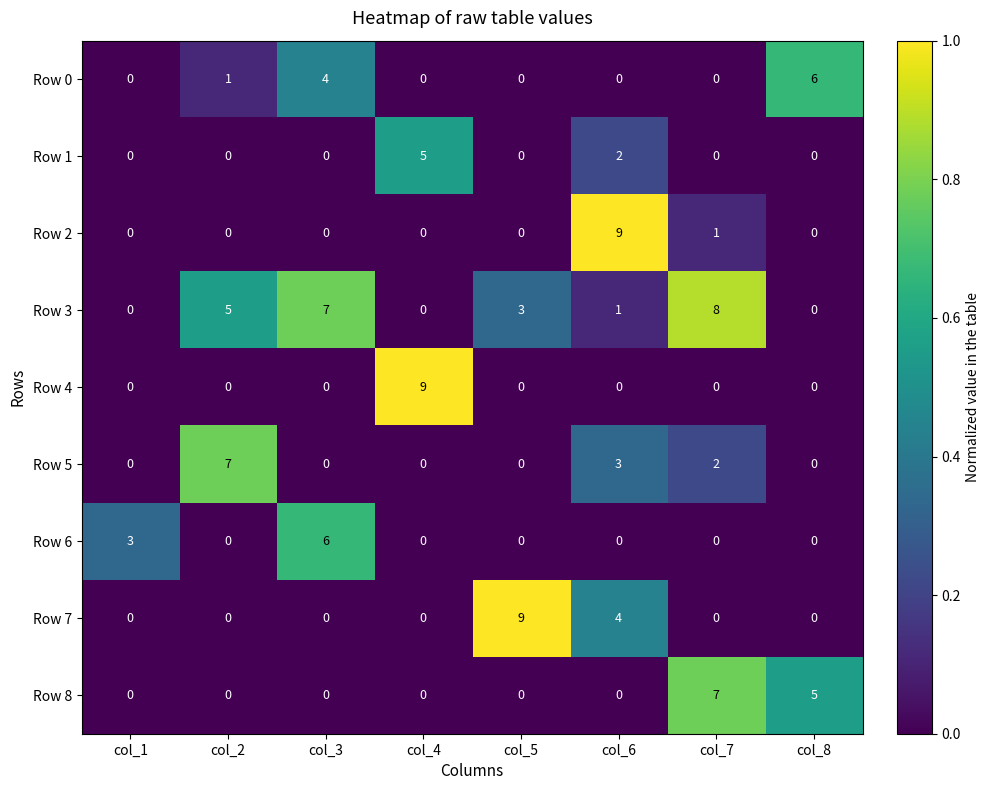

How many distinct data groups are displayed?

9